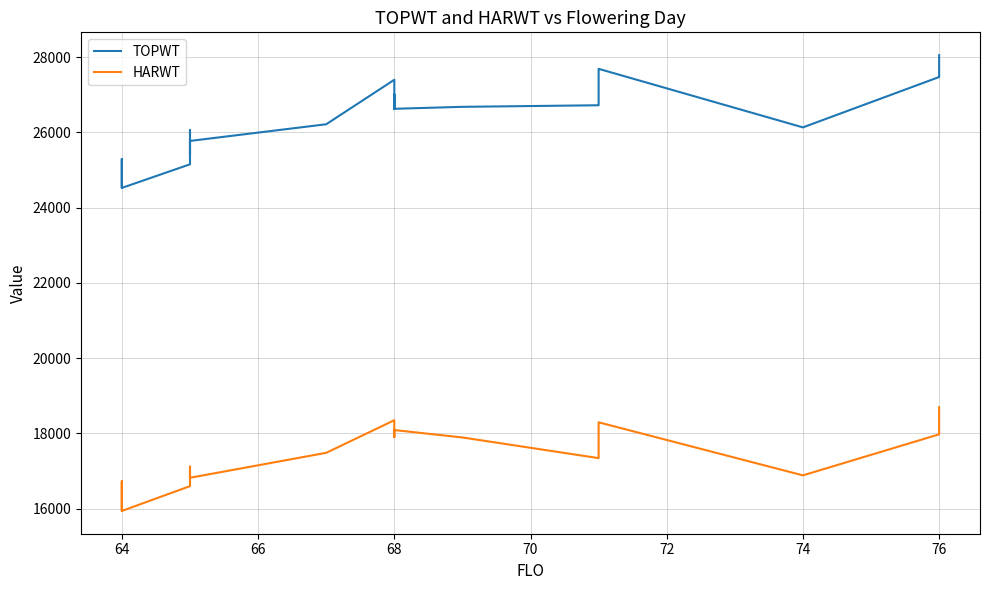

Is this an area chart (filled region under the line)?

No